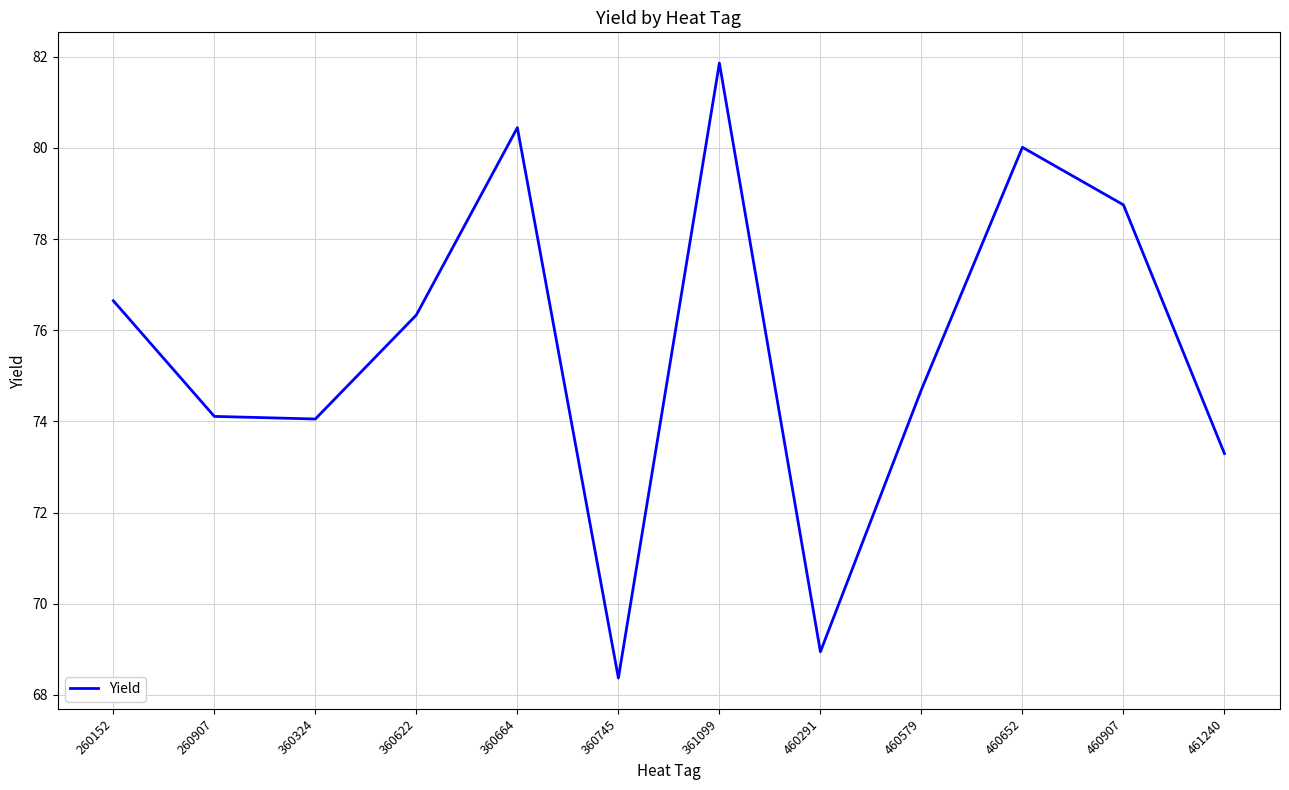

Where is the data nearest to the value 75?

460579